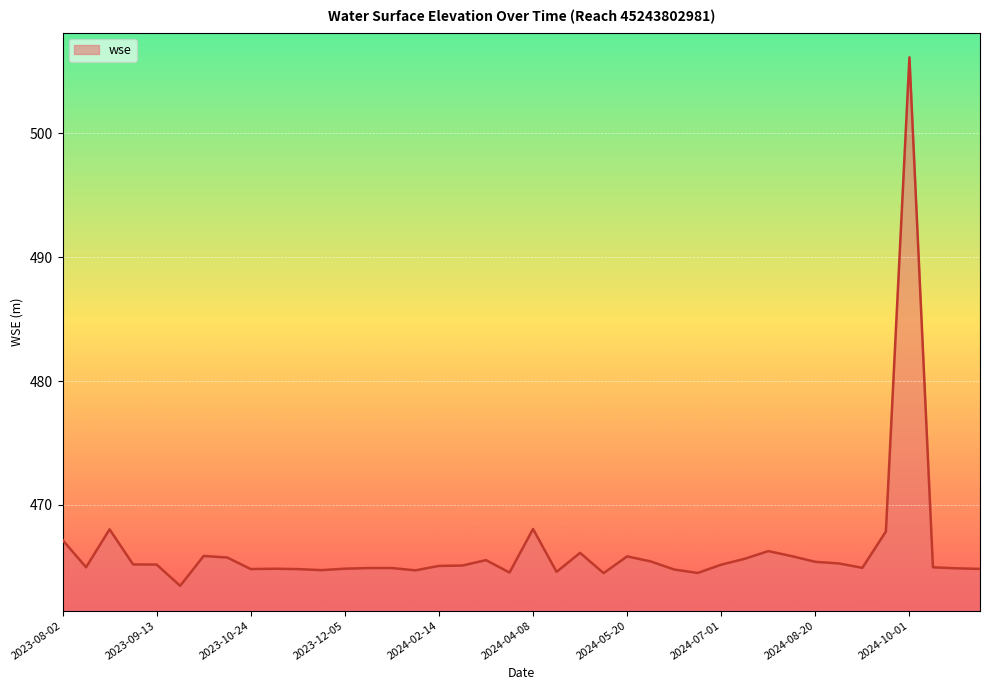

What is the smallest value displayed?

463.5